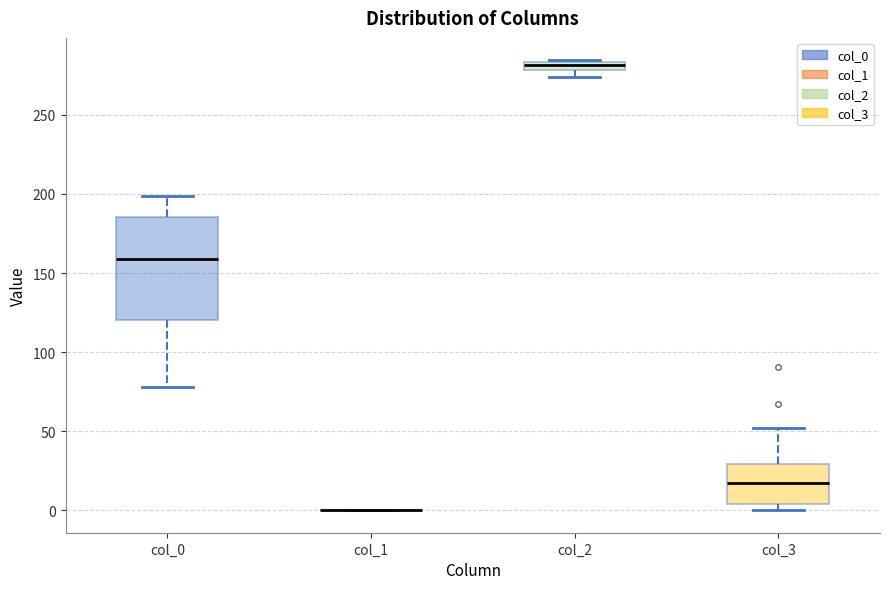

Comparing the boxes themselves (not the whiskers), which one is the tallest?

col_0